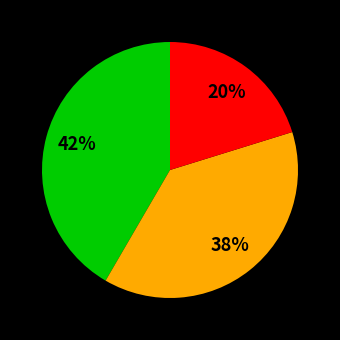

To the nearest percent, what is the average slice percentage?

33%